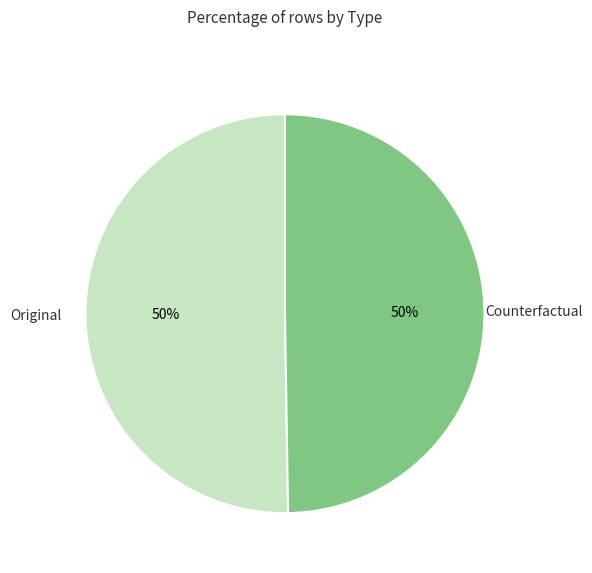

How many slices are in this pie chart?

2